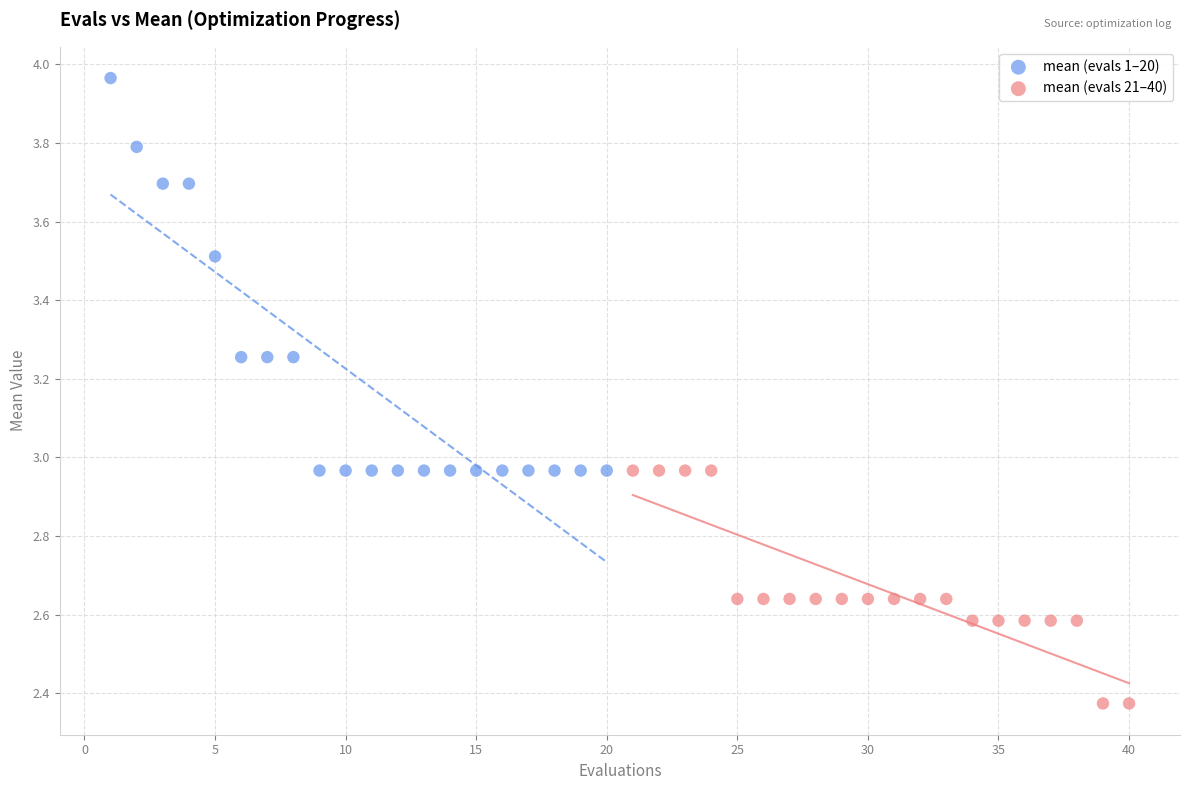

Which series contains the lowest Y value?

mean (evals 21–40)